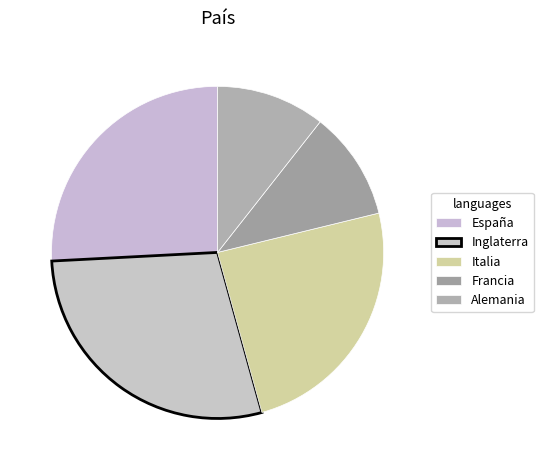

What percentage do Francia and Alemania together represent?

21.2%